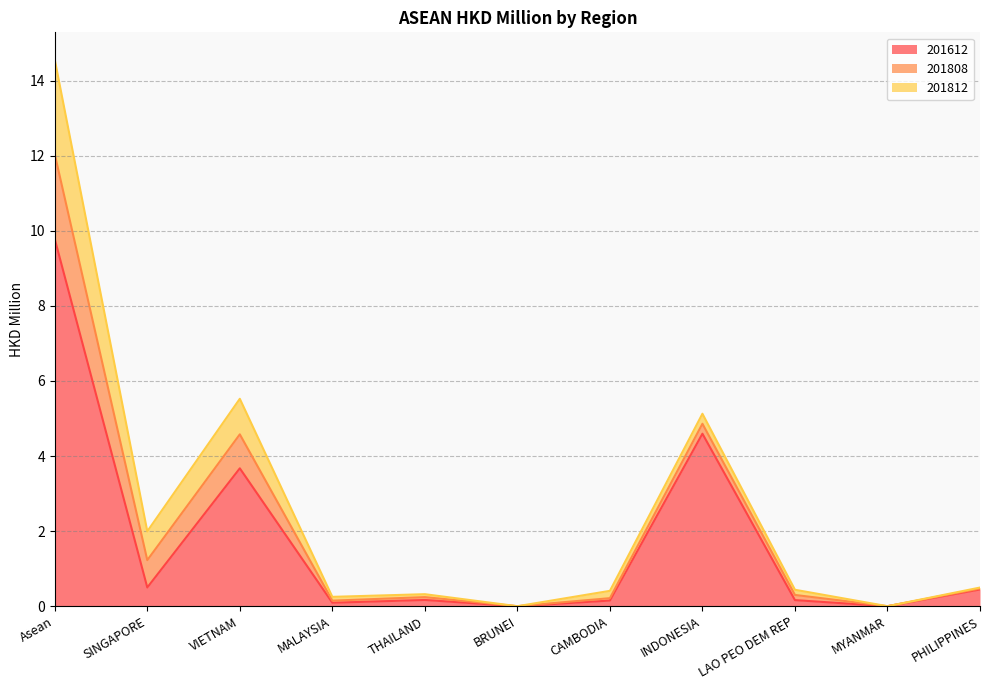

Which series has the widest spread of values?

201612